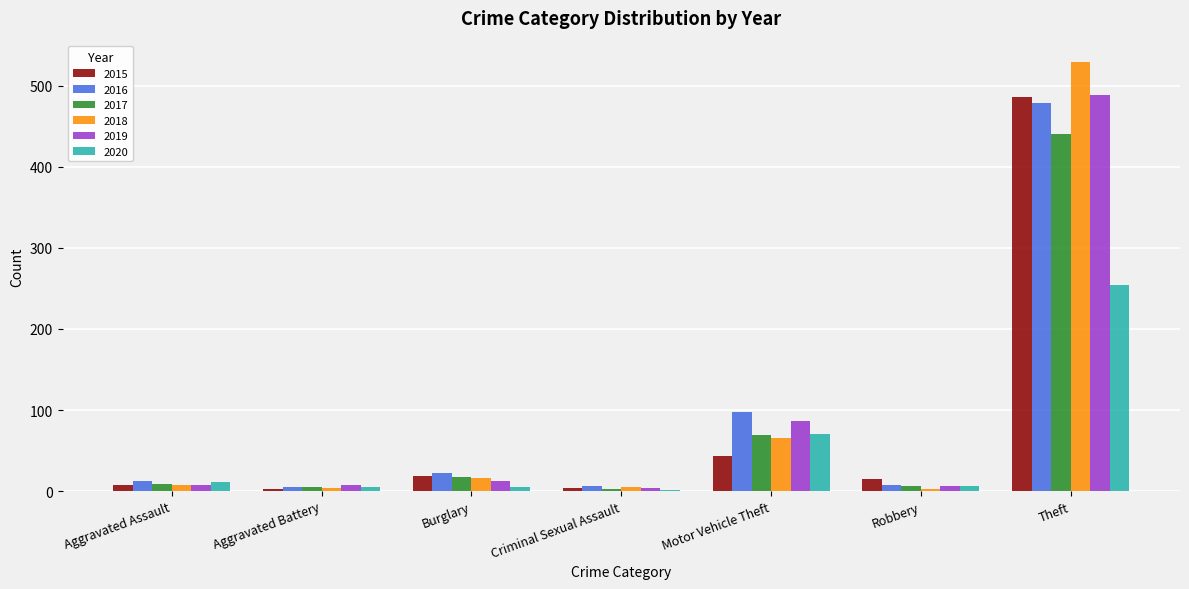

What is the average value of the 2017 series?

78